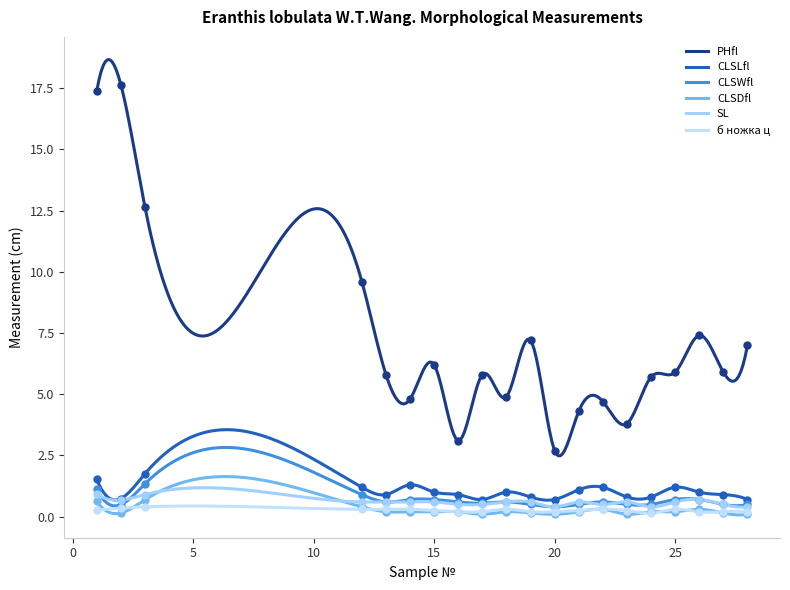

Which series has the largest total across all categories?

PHfl